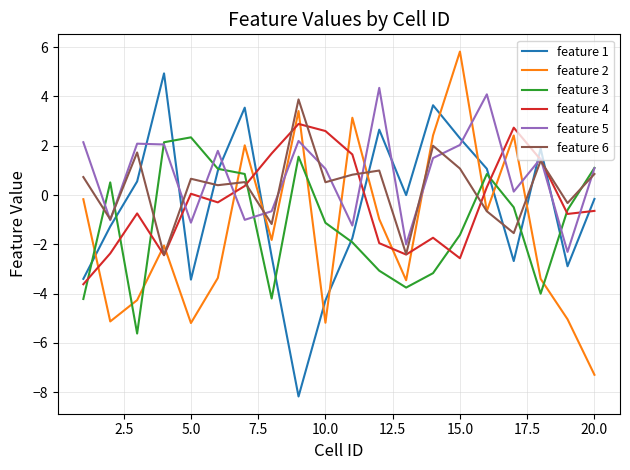

What is the greatest value displayed?

5.8